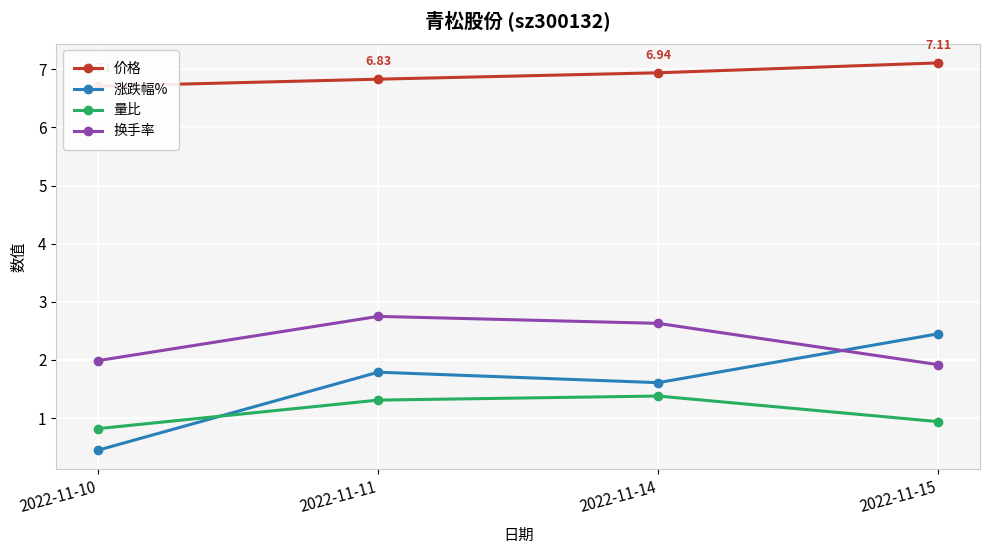

Reading left to right, list all the values displayed in this chart.

价格: 2022-11-10=6.7	2022-11-11=6.8	2022-11-14=6.9	2022-11-15=7.1
涨跌幅%: 2022-11-10=0.5	2022-11-11=1.8	2022-11-14=1.6	2022-11-15=2.5
量比: 2022-11-10=0.8	2022-11-11=1.3	2022-11-14=1.4	2022-11-15=0.9
换手率: 2022-11-10=2.0	2022-11-11=2.8	2022-11-14=2.6	2022-11-15=1.9